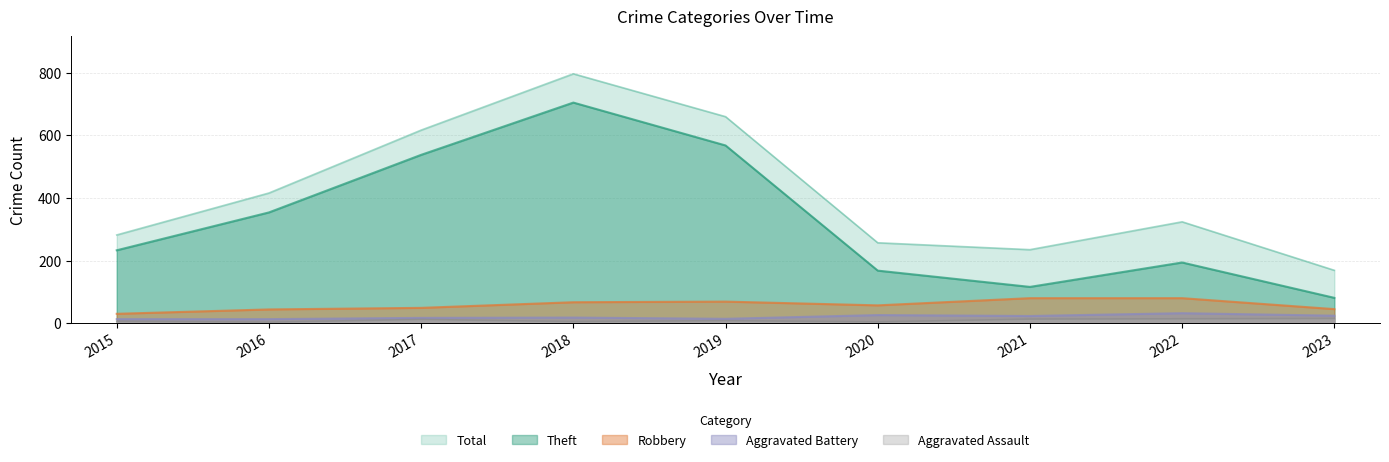

What is the minimum value for Robbery?

30